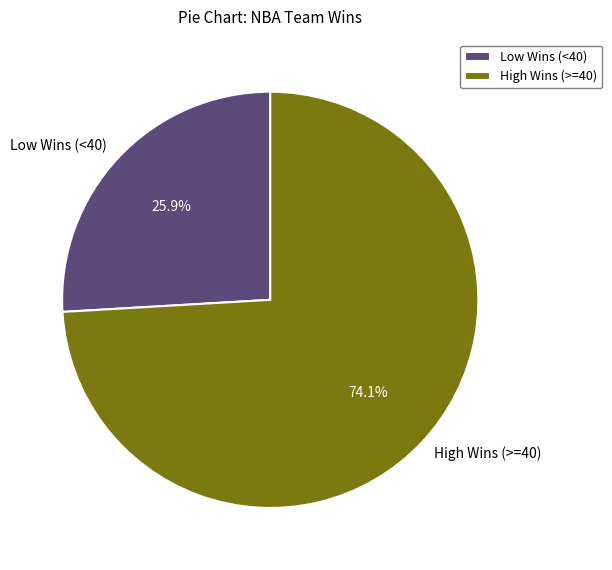

Rank the categories by value from highest to lowest.

High Wins (>=40), Low Wins (<40)